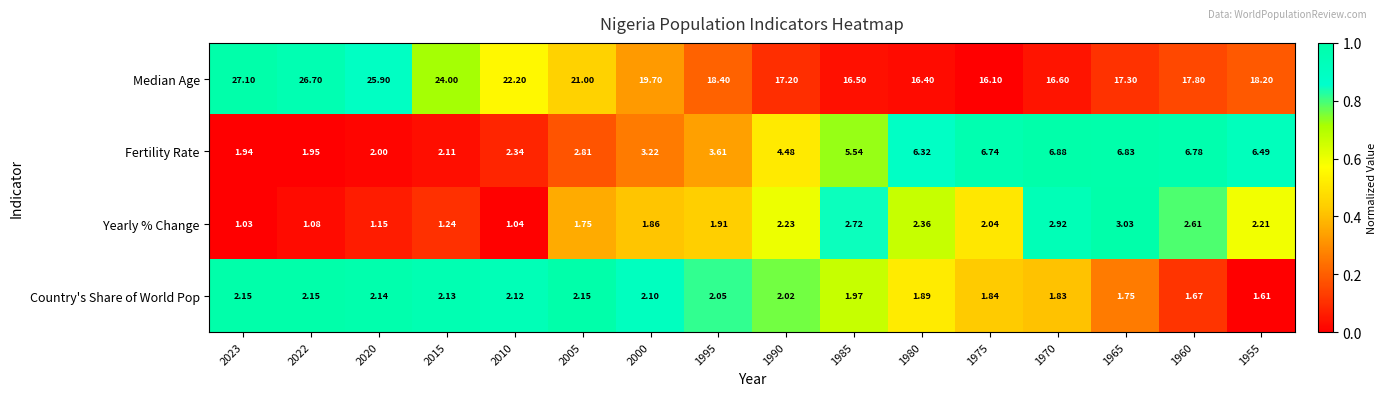

Which series has the largest total across all categories?

Median Age